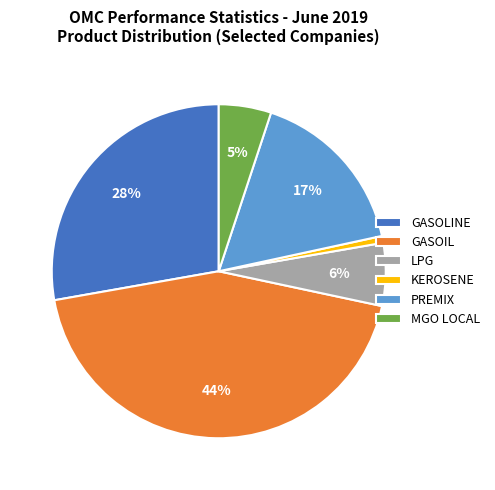

How many slices are in this pie chart?

6